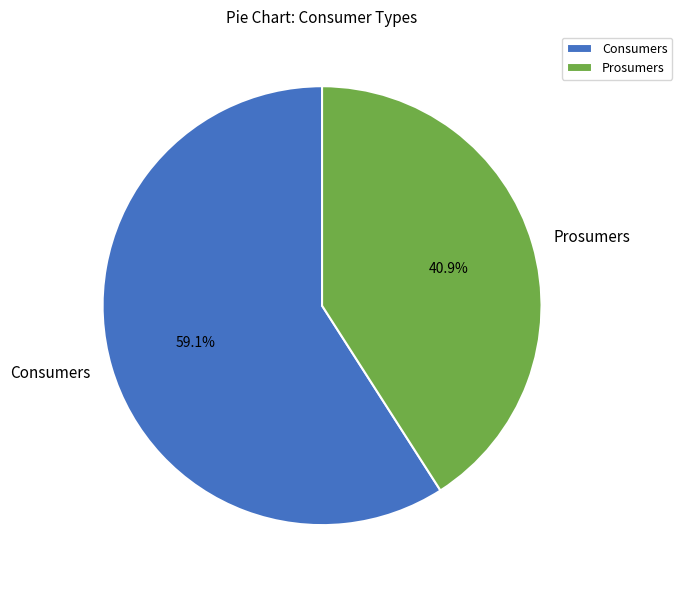

To the nearest percent, what percentage of the pie is Consumers?

59%